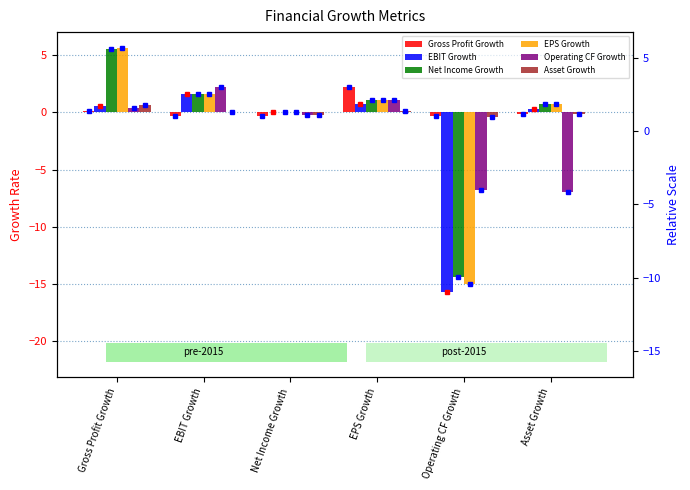

What is the value of the Asset Growth bar at the 5th from the left?

-0.4